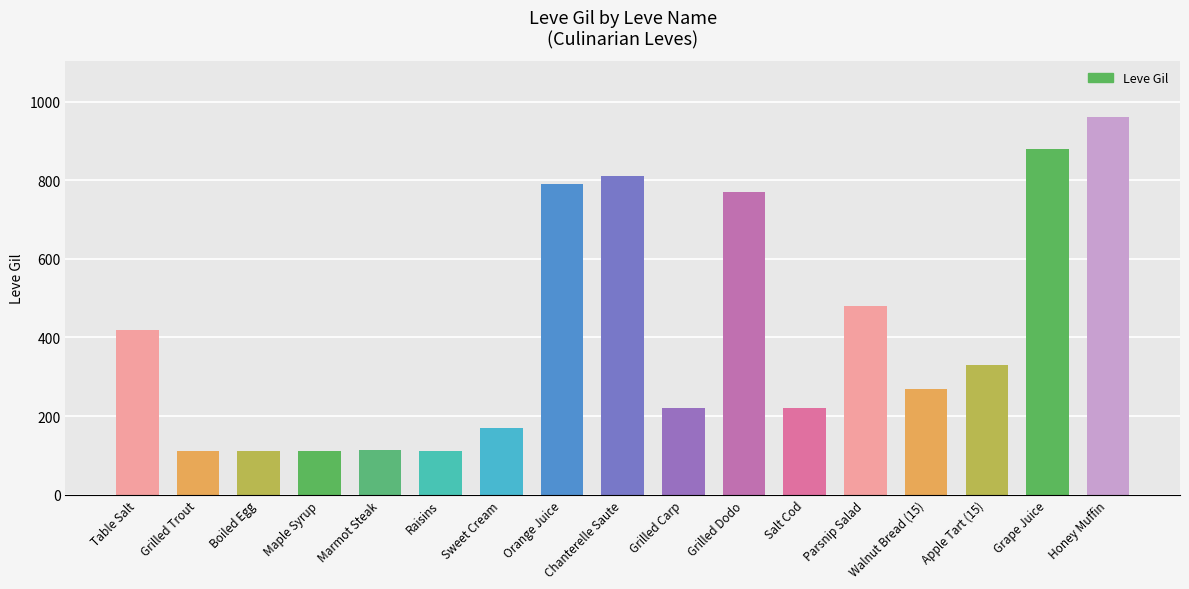

What is the change in value from Salt Cod to Grape Juice?

+660